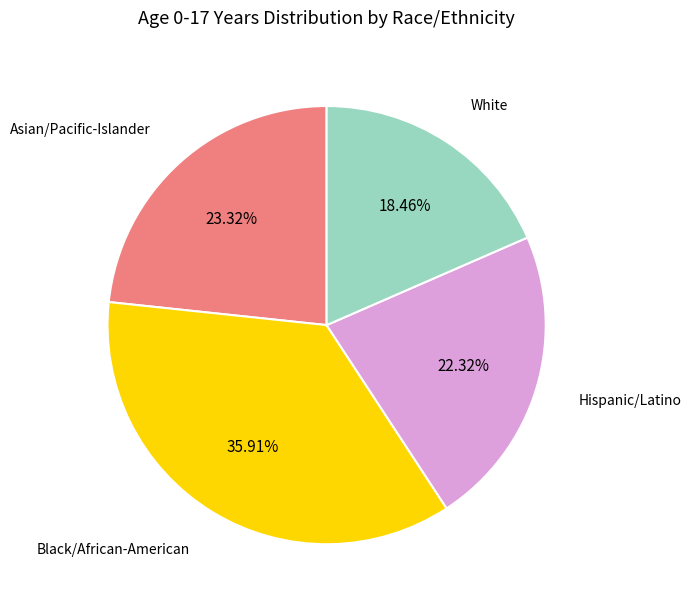

Is there a majority slice in this chart?

No